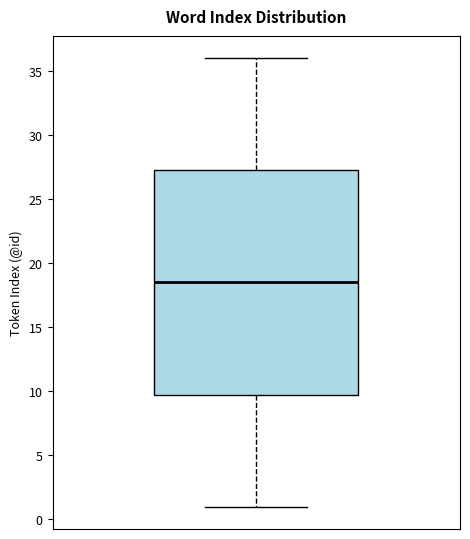

Where does the median line of the box sit on the y-axis? The values are not printed on the chart, so give them approximately, as read against the axis.

18.5